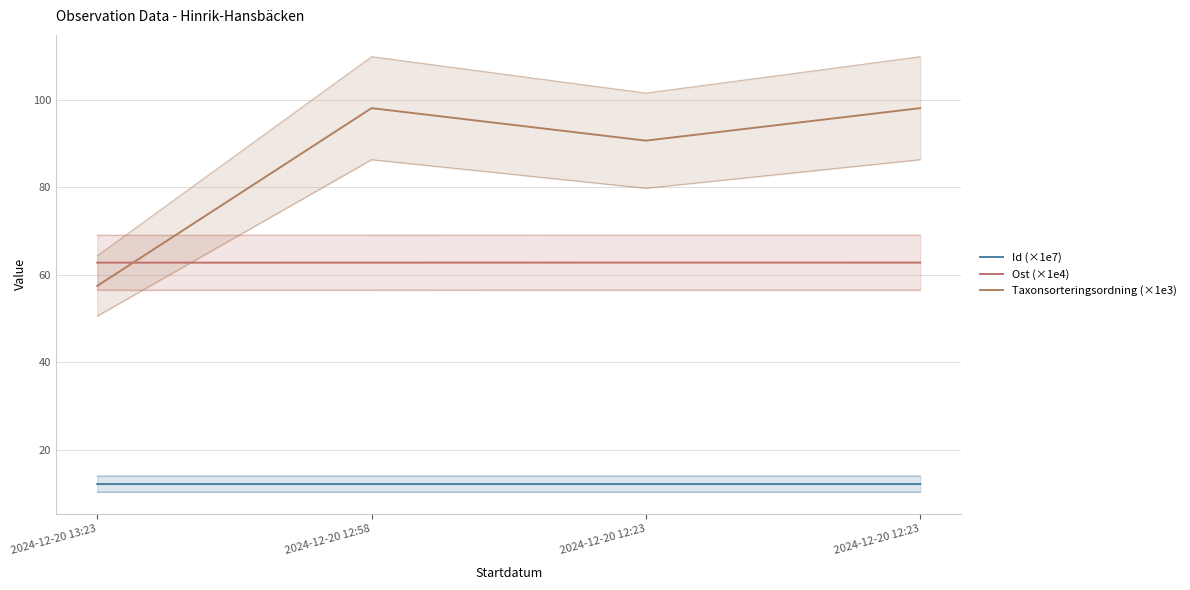

What is the sum of all Taxonsorteringsordning (×1e3) values?

344.5